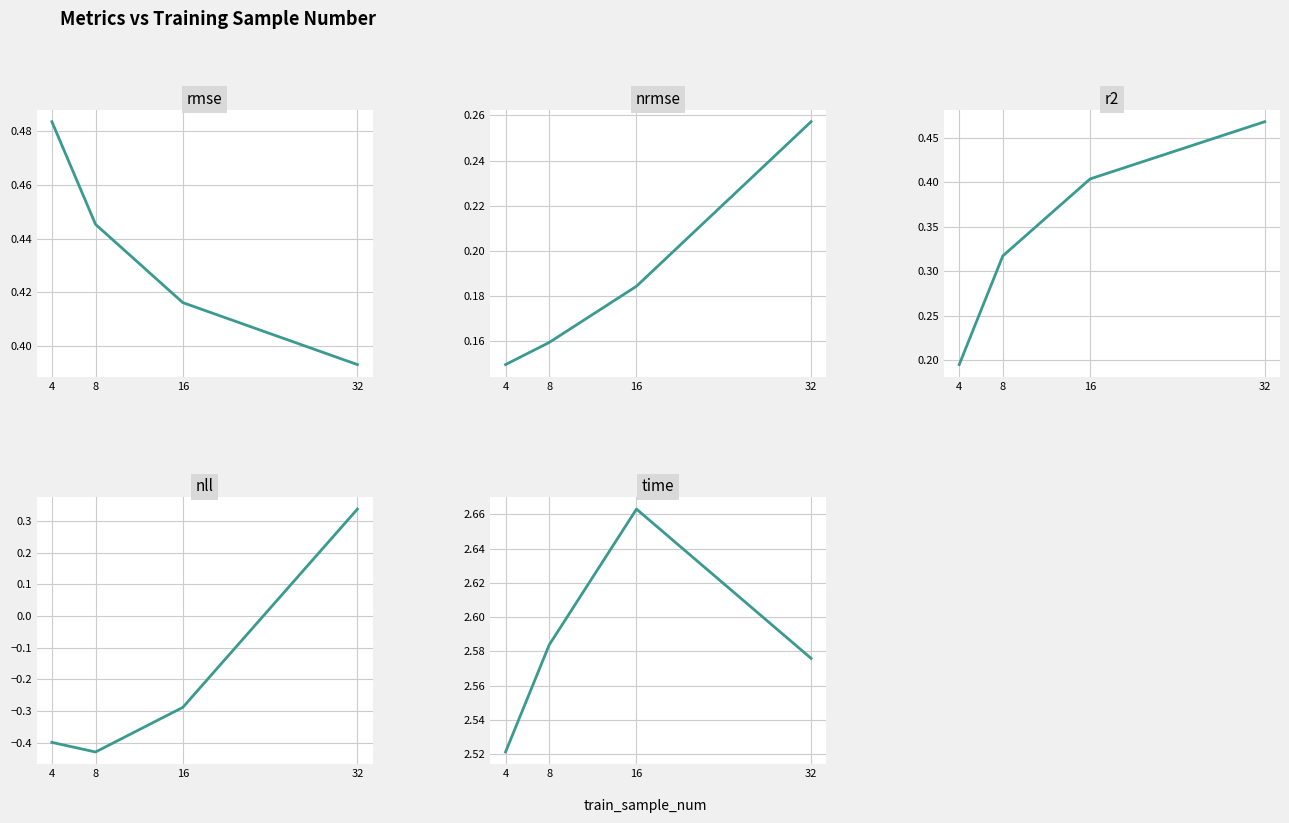

The nll series shows -0.3 at 16. True or false?

True